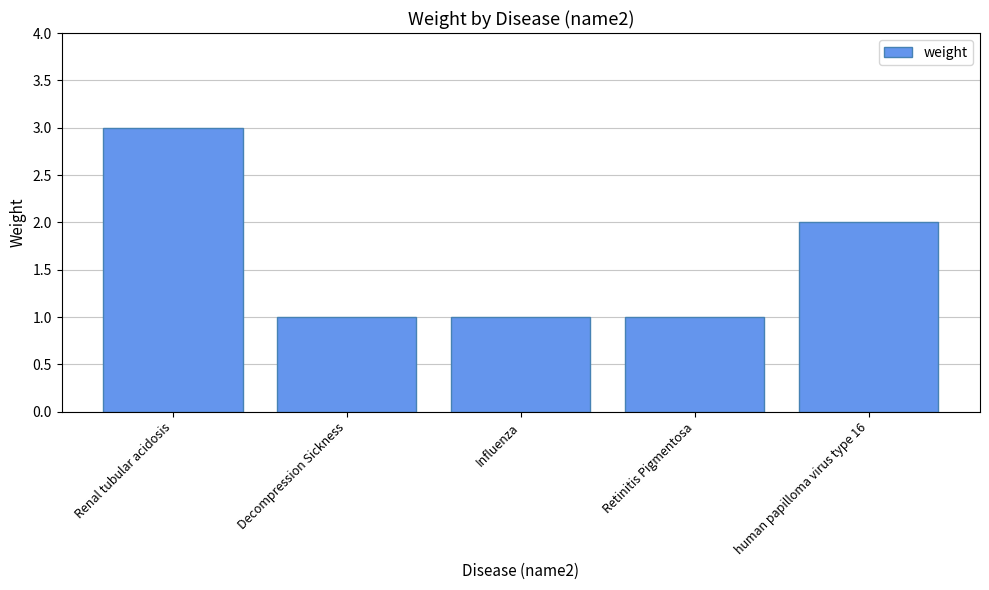

Reading right to left, list all the values displayed in this chart.

human papilloma virus type 16=2	Retinitis Pigmentosa=1	Influenza=1	Decompression Sickness=1	Renal tubular acidosis=3